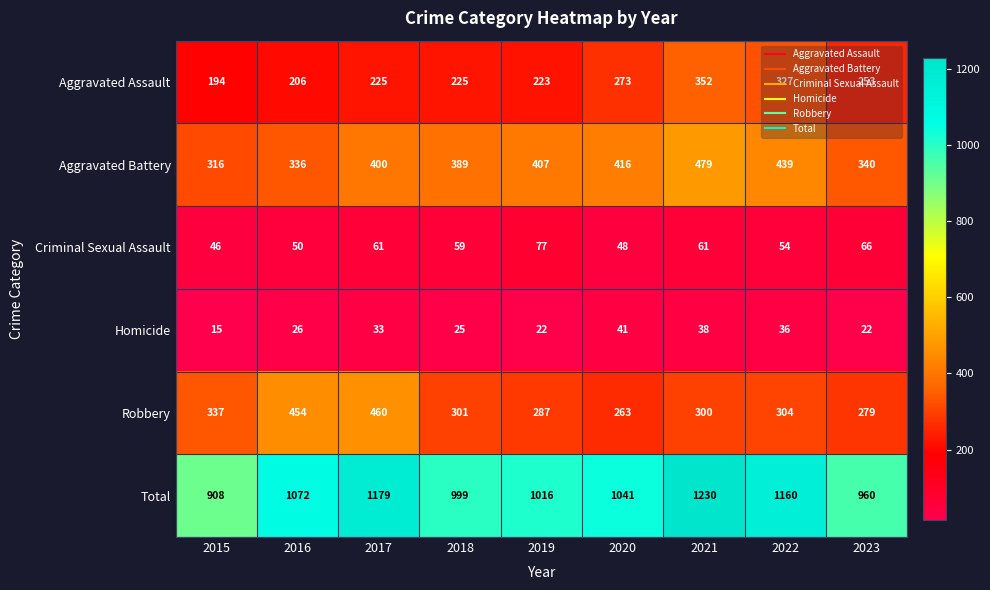

Which series has the widest spread of values?

Total